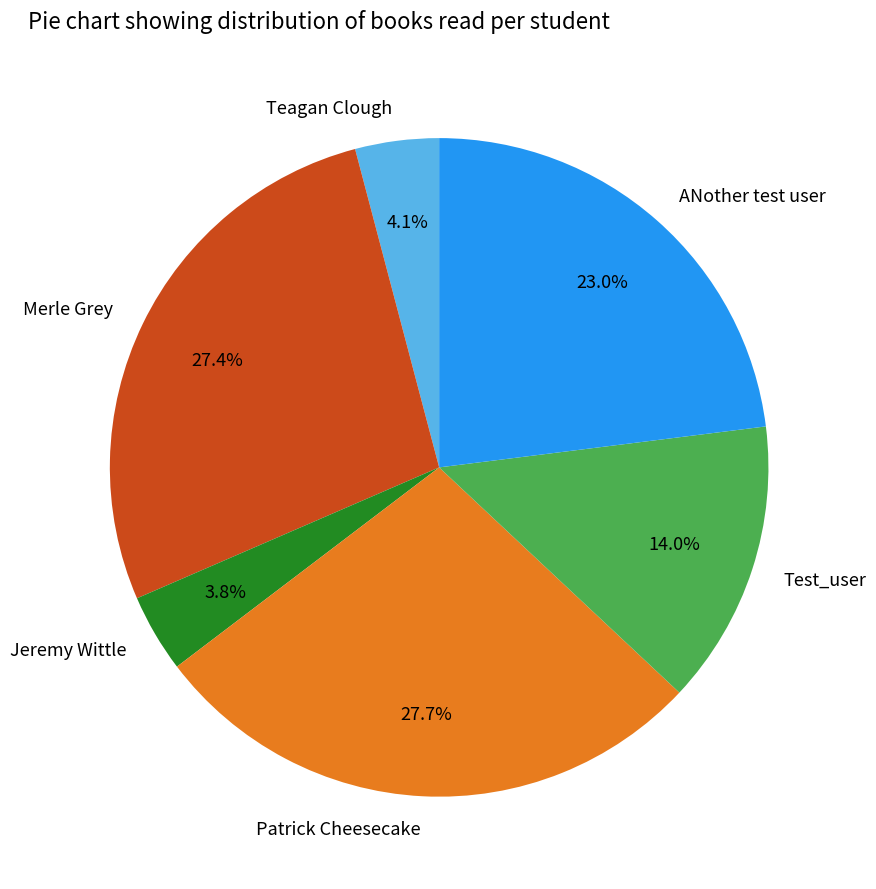

Does Jeremy Wittle account for over 50% of the chart?

No